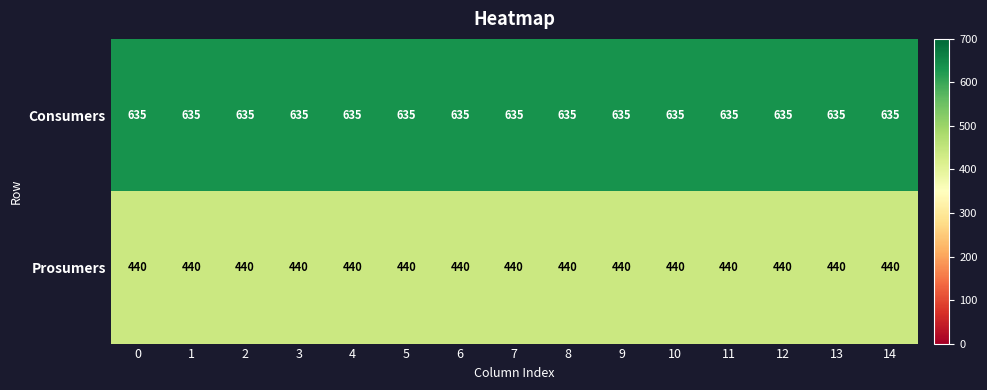

What is the maximum value for Prosumers?

440